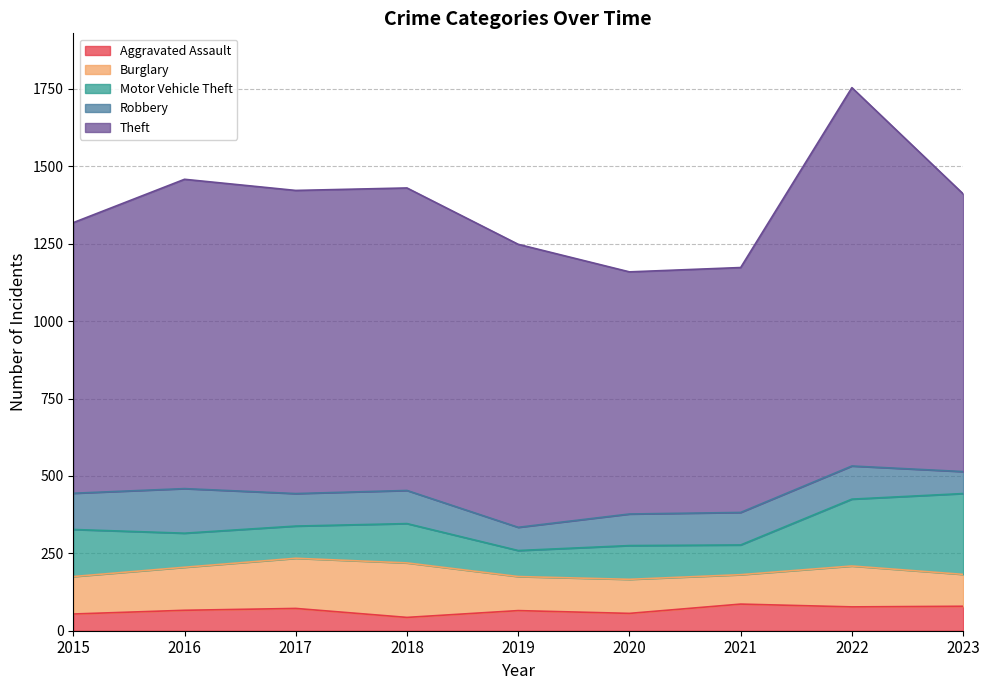

After their last crossing, which series has the higher values: Burglary or Motor Vehicle Theft?

Motor Vehicle Theft